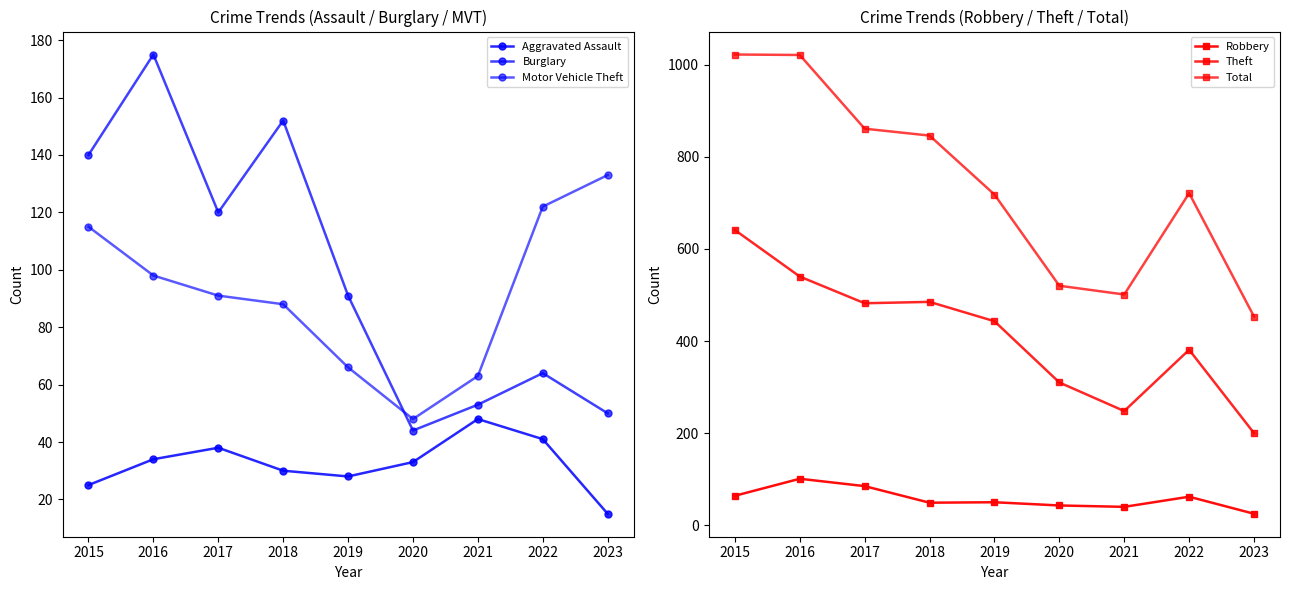

Which has a higher value, 2019 or 2020?

2020